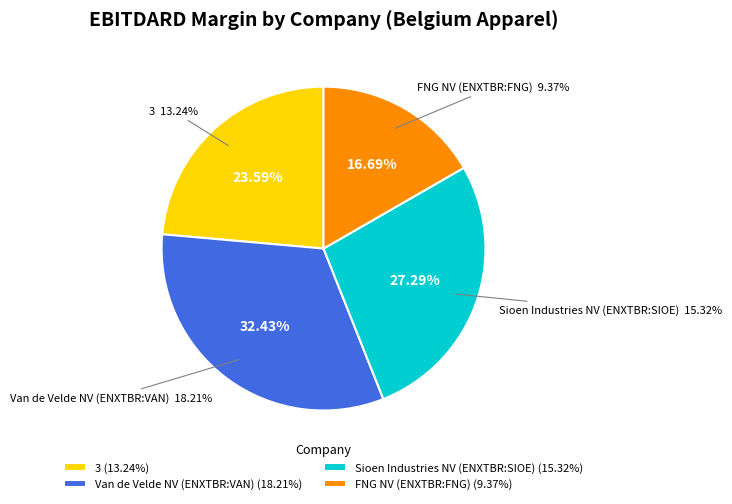

True or false: FNG NV (ENXTBR:FNG) accounts for 17% of the total.

True